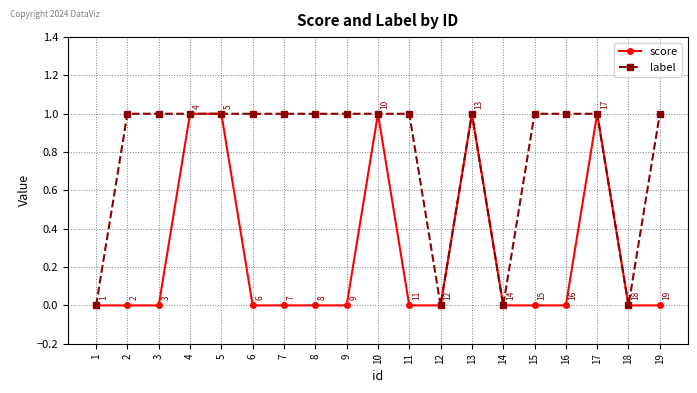

The value of score at 10 is 2. True or false?

False